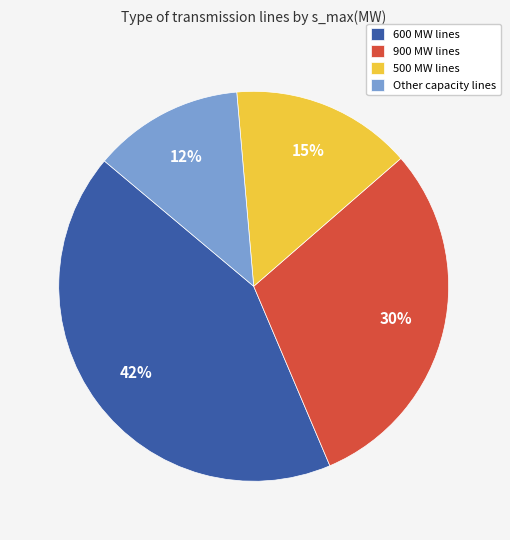

How many segments does this pie chart have?

4